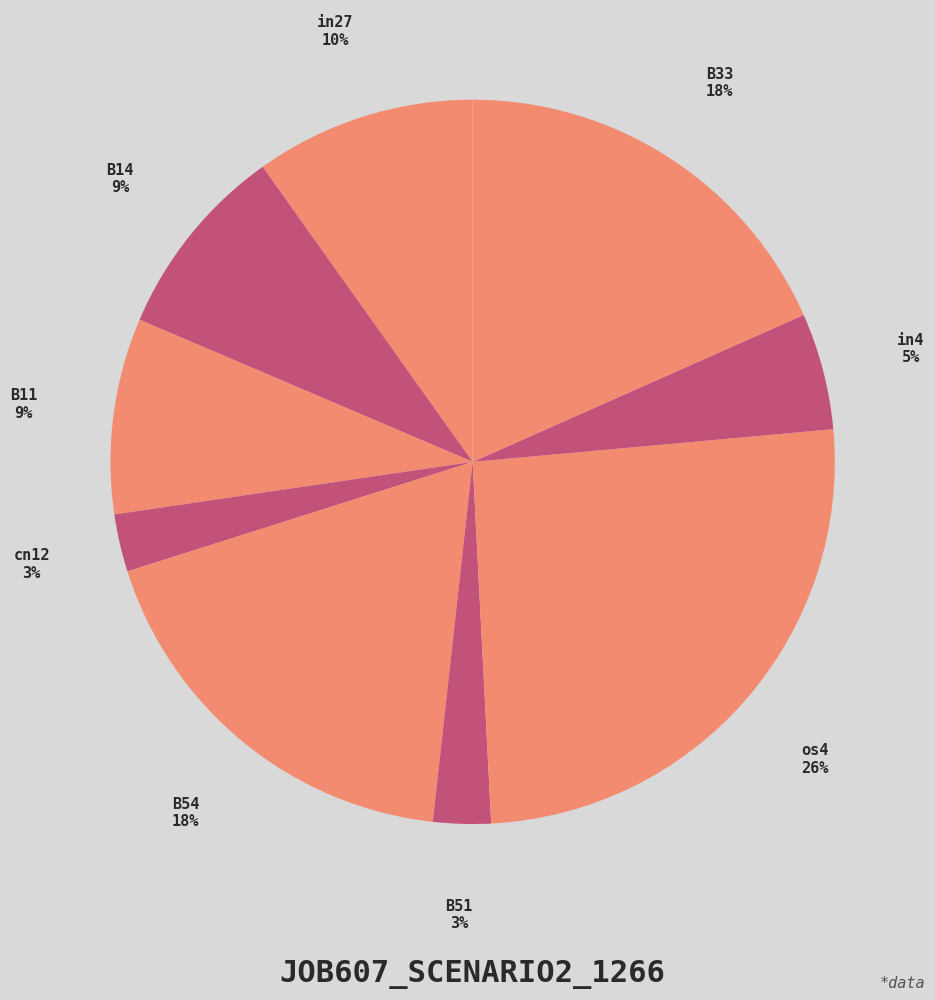

Do cn12 and B33 together represent more than half of the pie?

No